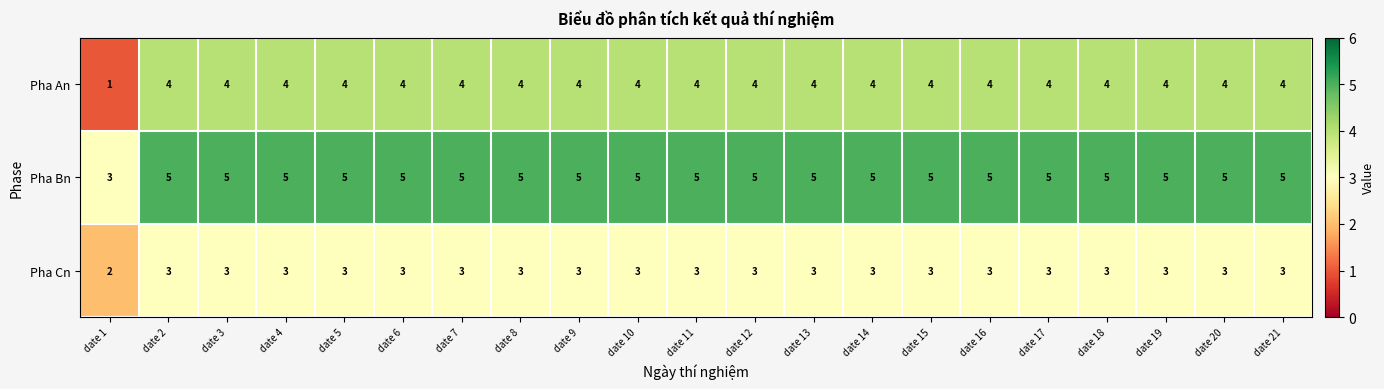

The value of Pha Bn at date 1 is 5. True or false?

False